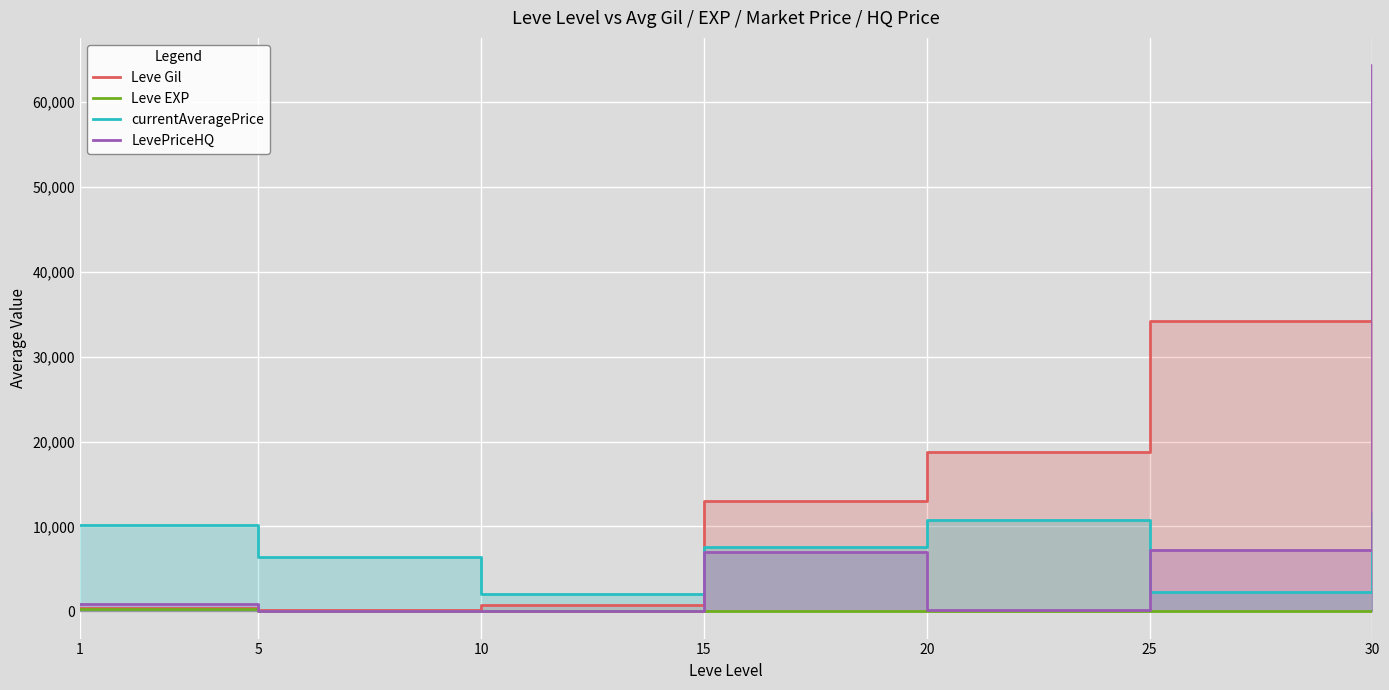

The Leve EXP series shows 52.8 at 30. True or false?

True